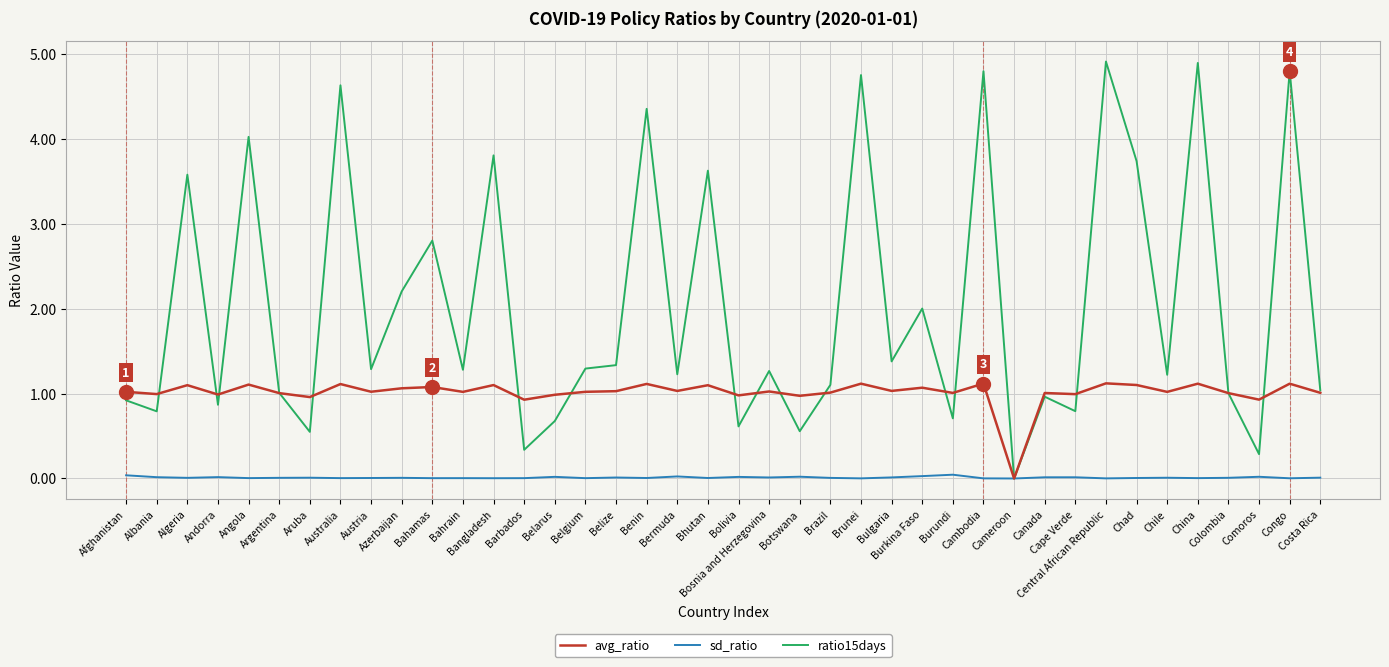

What is the greatest value displayed?

4.9